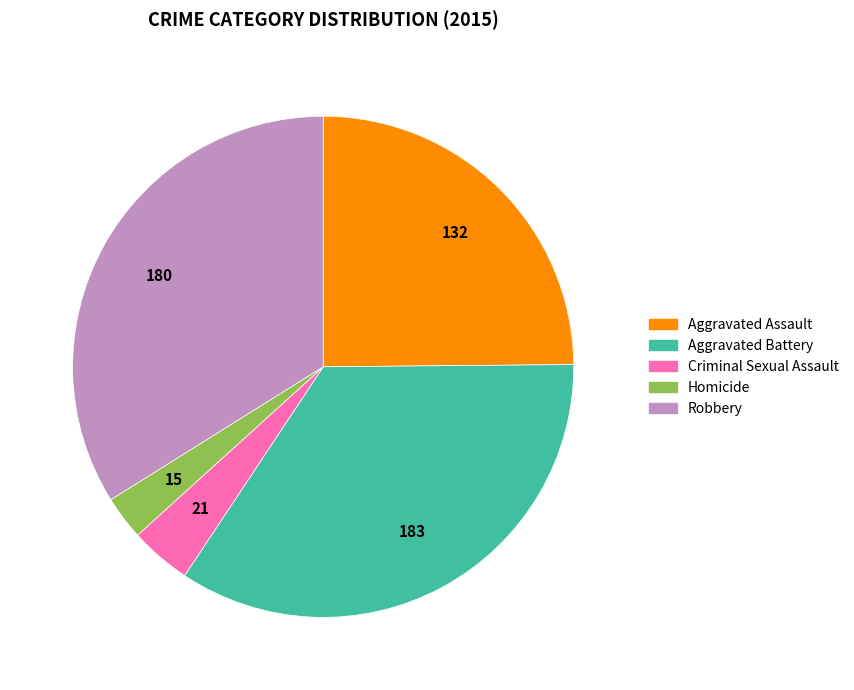

Do Aggravated Assault and Robbery together represent more than half of the pie?

Yes